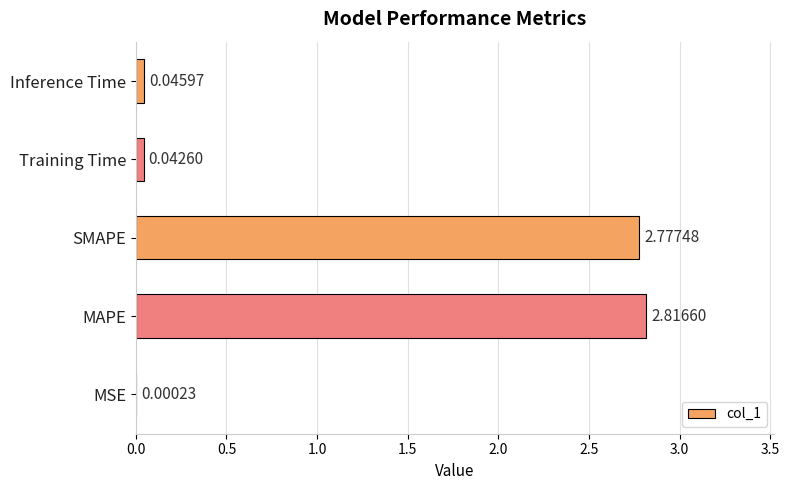

What is the ratio of the value at MAPE to the value at SMAPE?

1.0